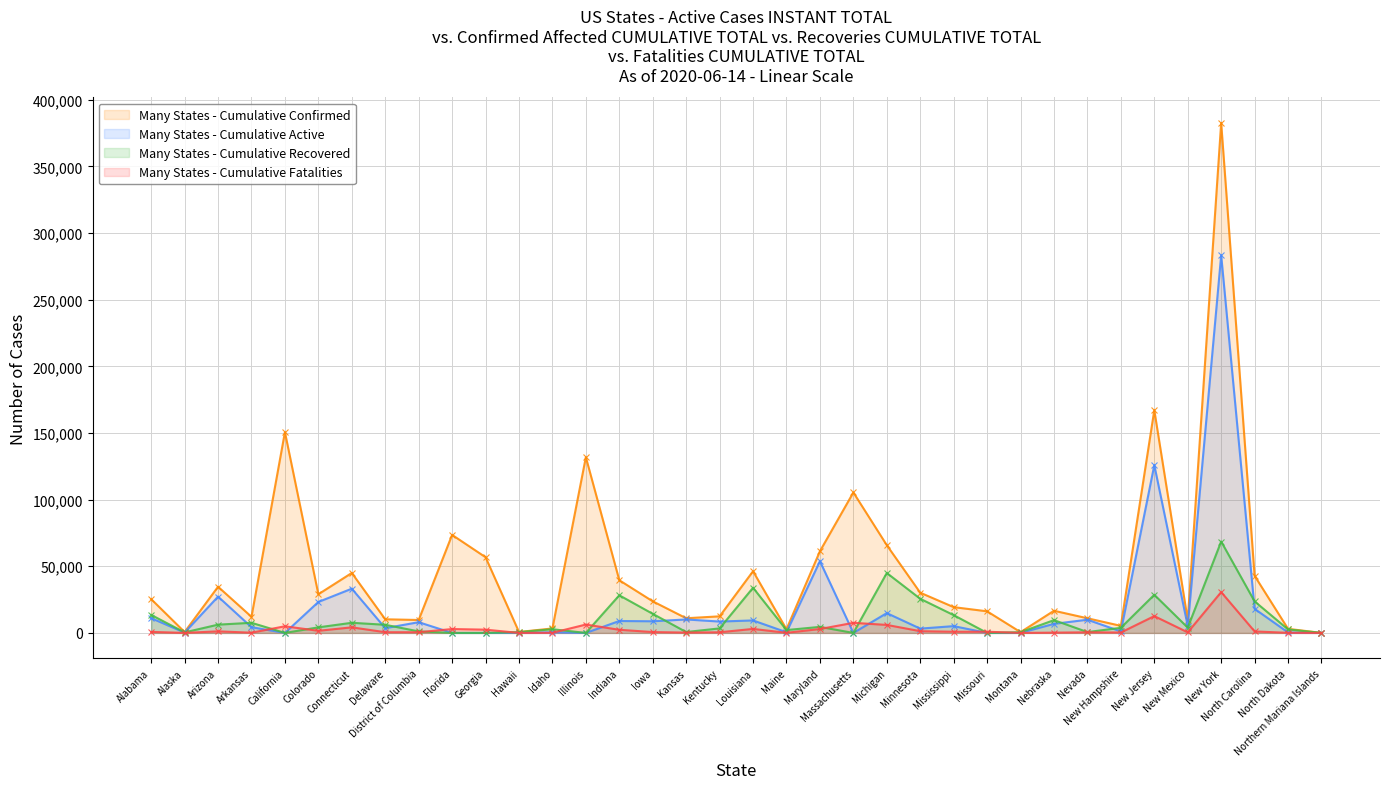

Is the value of Cumulative Recovered at Minnesota greater than the value of Cumulative Active at Arizona?

No